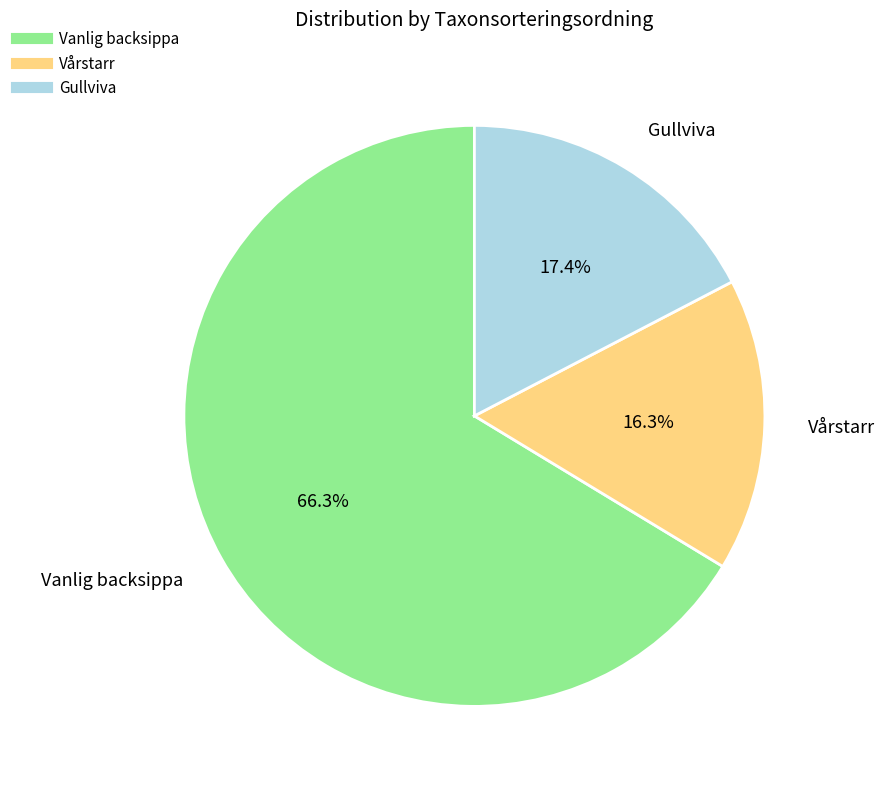

Does any single category account for the majority?

Yes